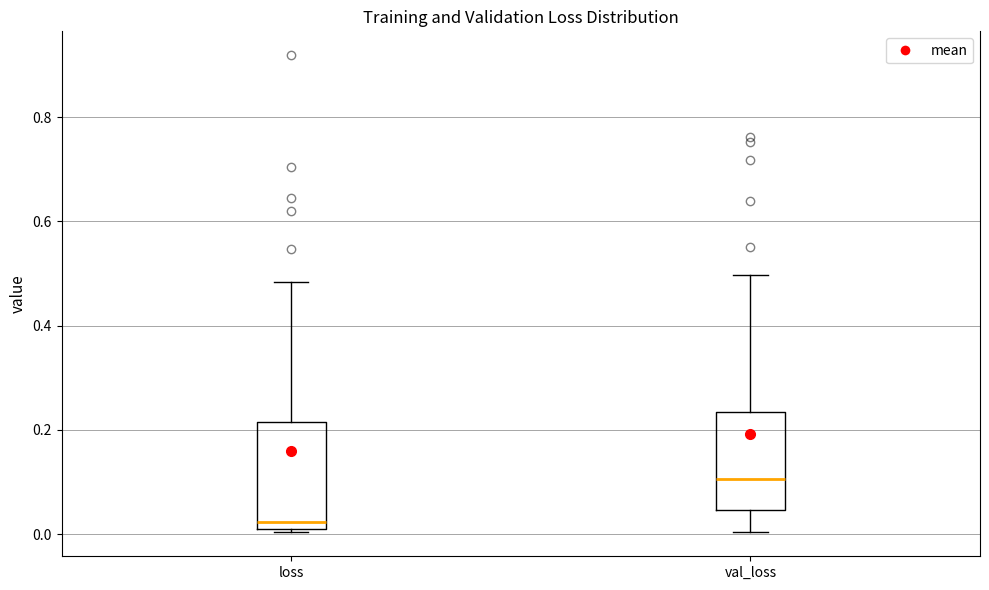

Reading left to right, transcribe this box plot: for each box, give where its median line is, the range the box spans, and where its two whiskers end, as read against the y-axis. The values are not printed on the chart, so give them approximately, as read against the axis.

loss: median 0.02, box 0.00 to 0.22, whiskers 0.00 (just below the box's lower edge) to 0.48
val_loss: median 0.10, box 0.04 to 0.24, whiskers 0.00 to 0.50